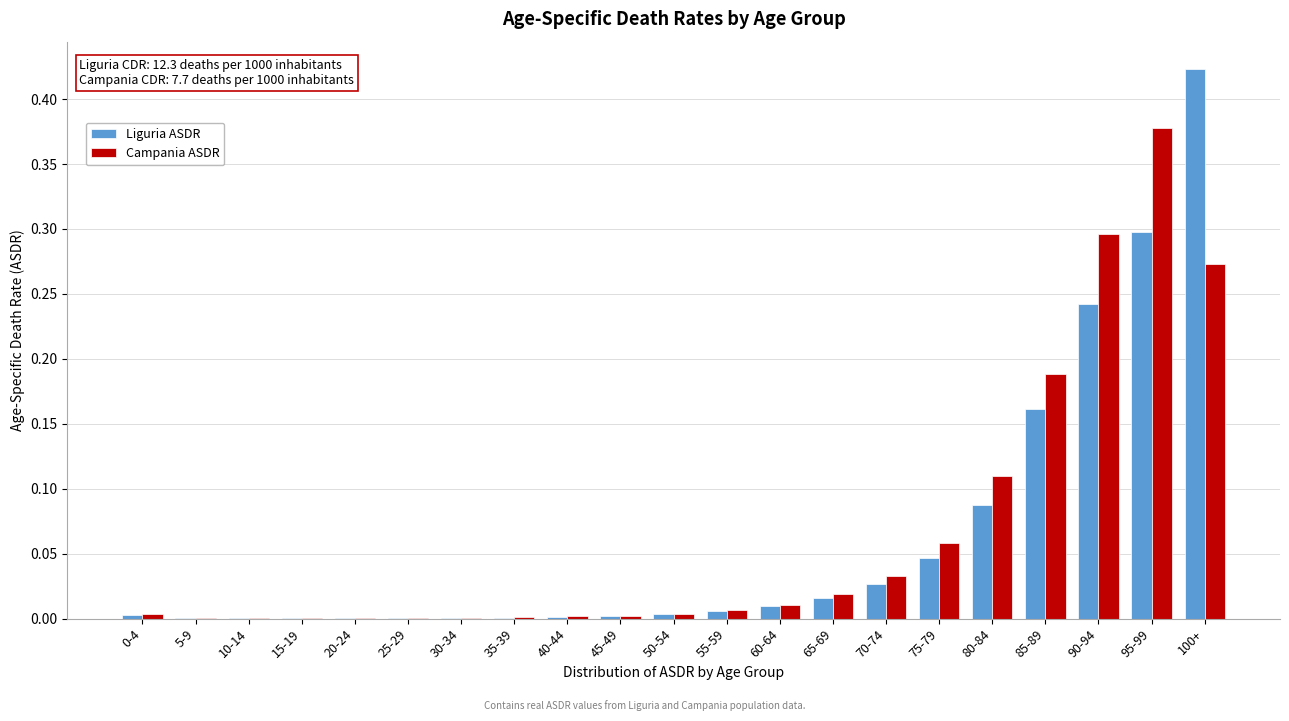

Which series changed the most between 70-74 and 100+?

Liguria ASDR